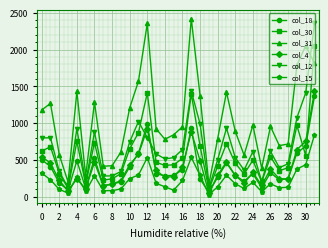

What is the greatest value displayed?

2421